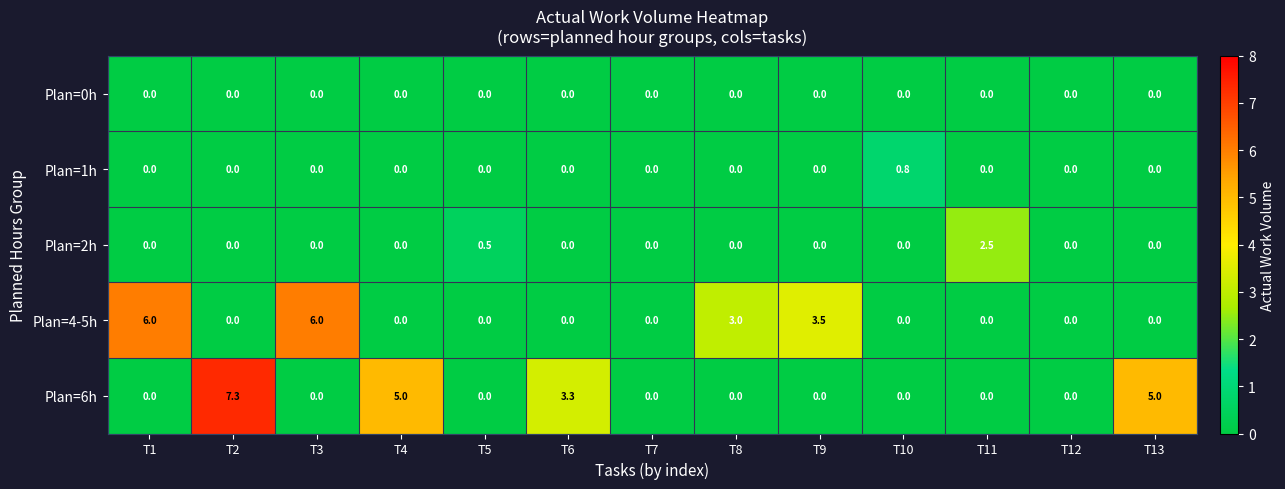

List the series in order of their peak value, lowest first.

Plan=0h, Plan=1h, Plan=2h, Plan=4-5h, Plan=6h